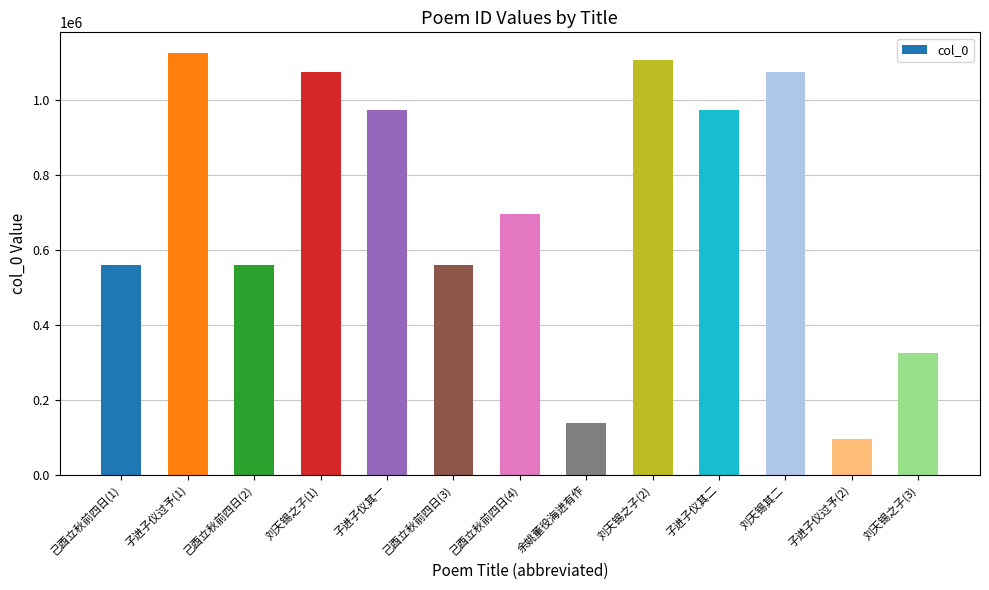

The chart shows a value of 95458 at 子进子仪过予(2). True or false?

True